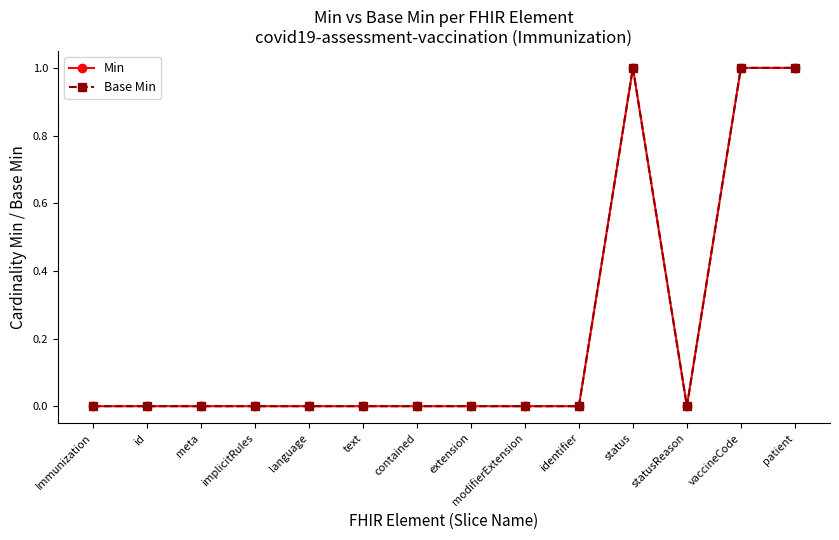

Where is the first local minimum for Base Min?

statusReason